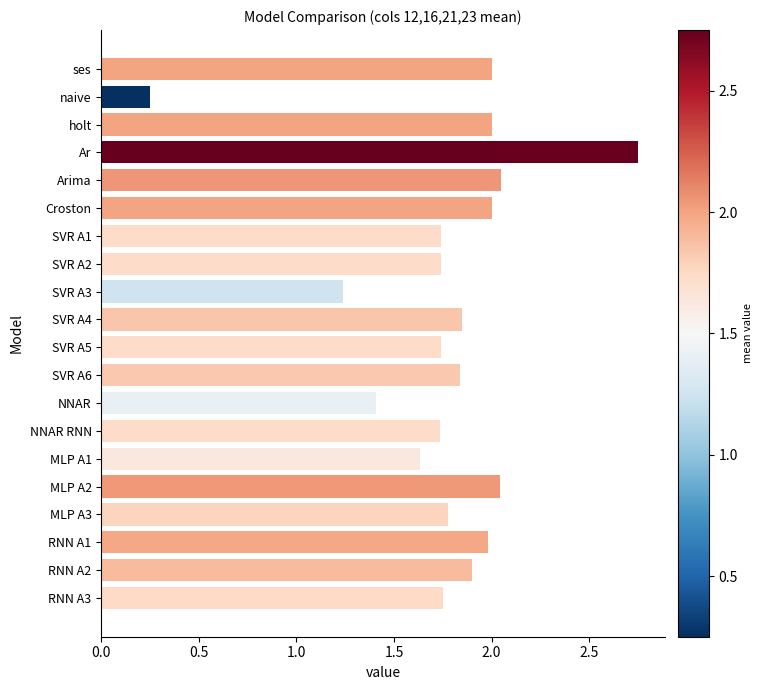

The chart shows a value of 0.1 at naive. True or false?

False